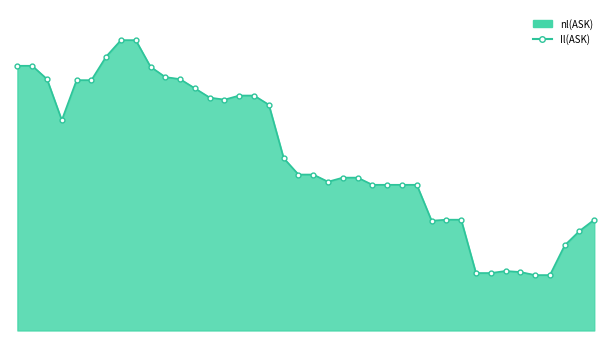

Which has a higher value, 20 or 1?

1